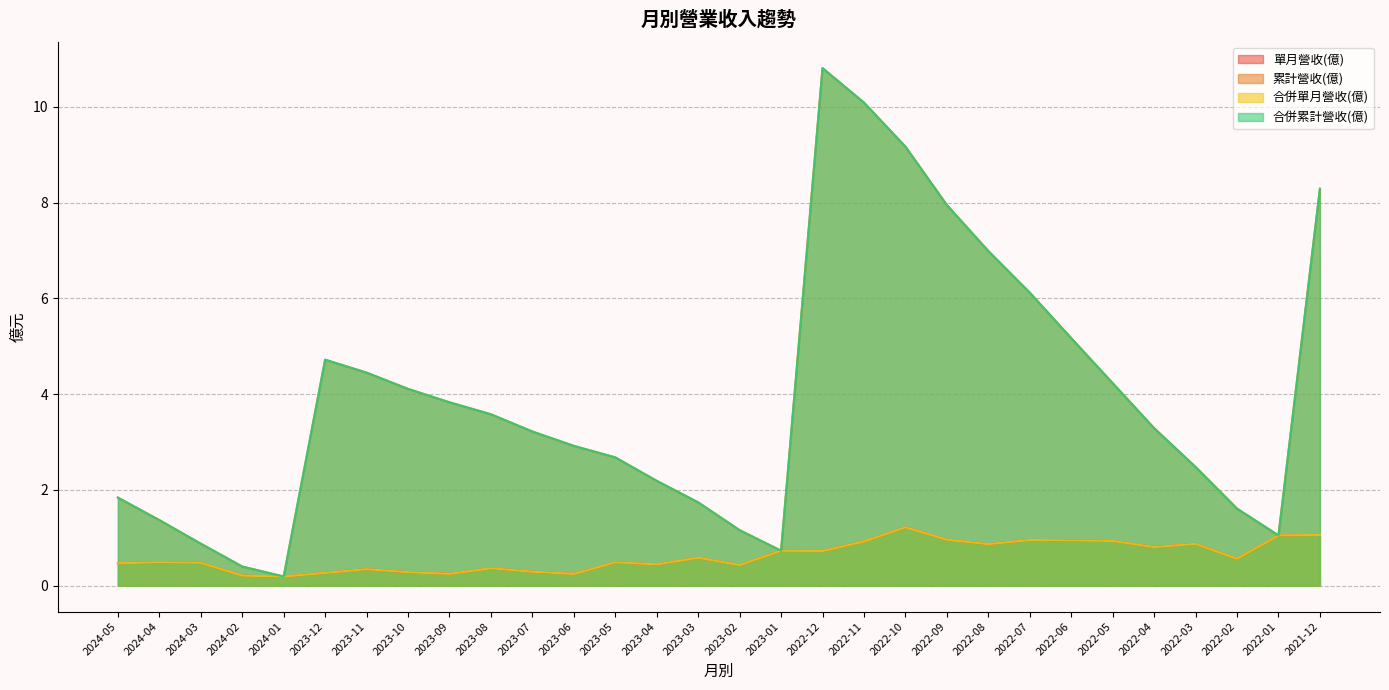

Which series has the widest spread of values?

累計營收(億)